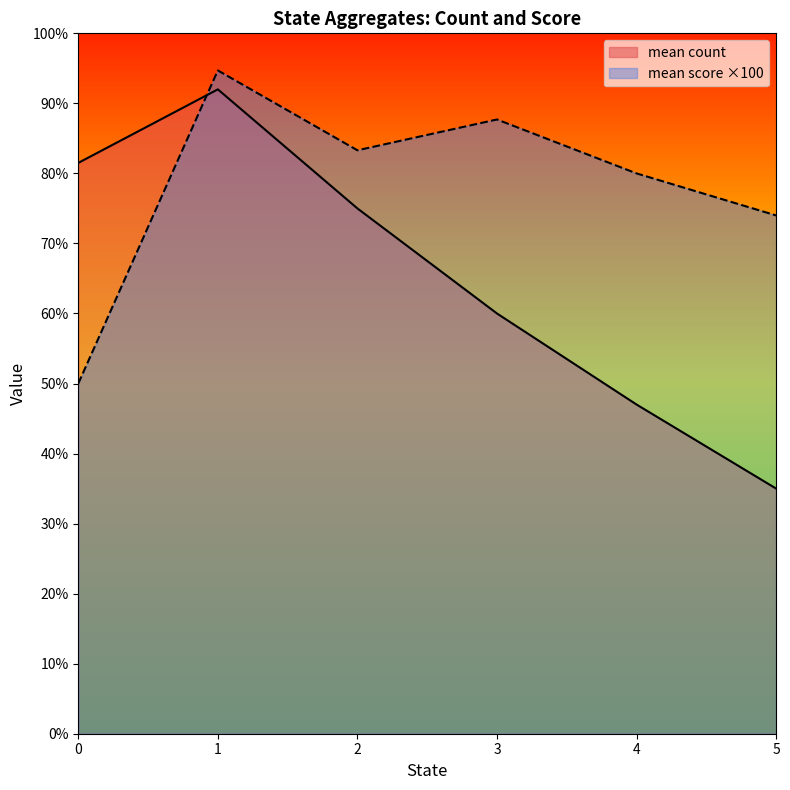

What is the smallest value displayed?

35.0